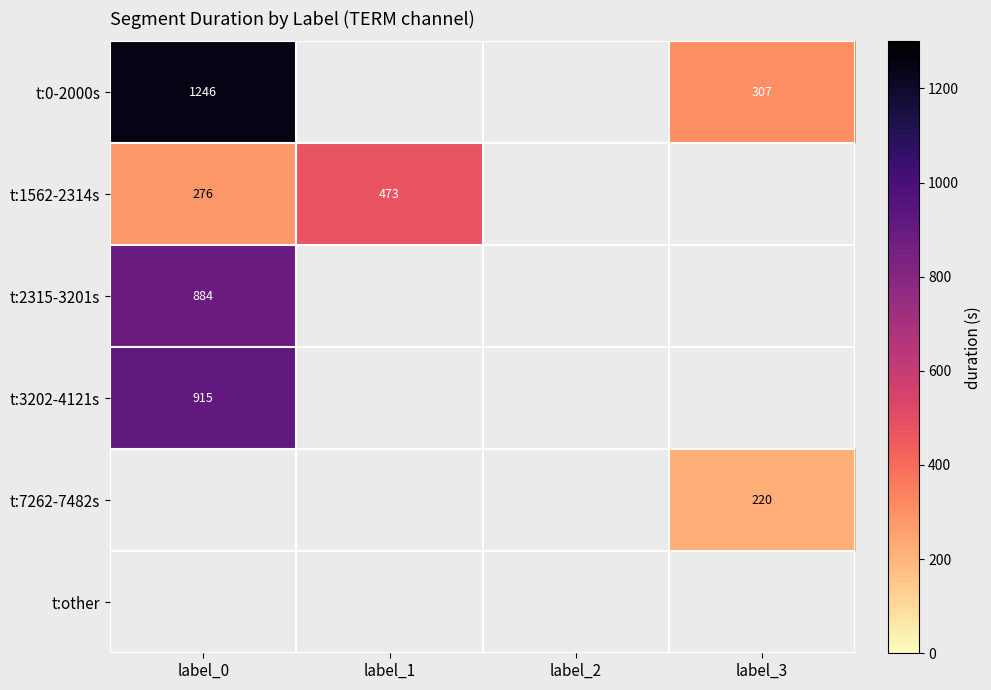

Is it true that t:0-2000s equals 1246 at label_0?

True